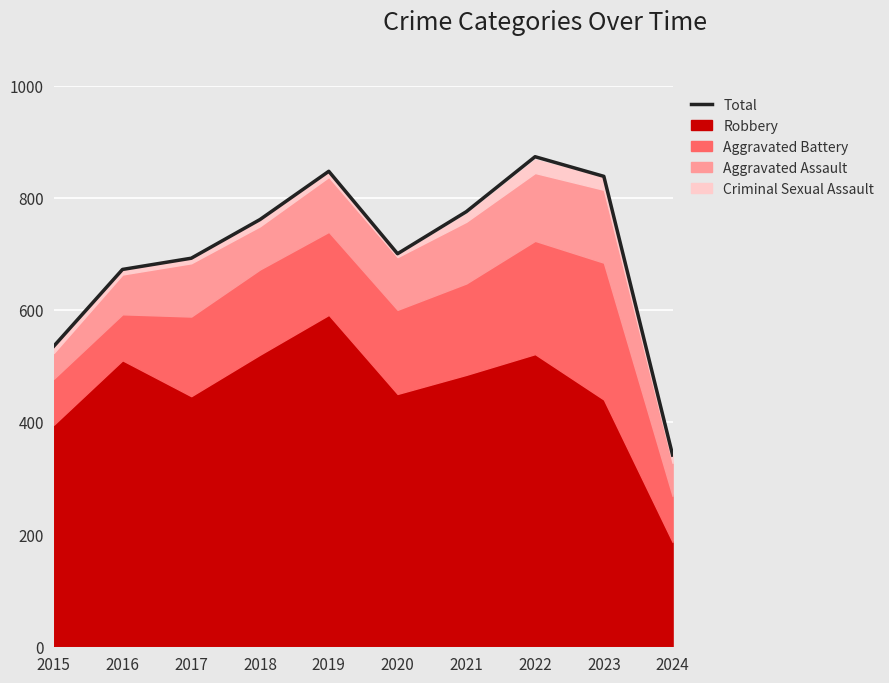

How many data points does each series have?

10